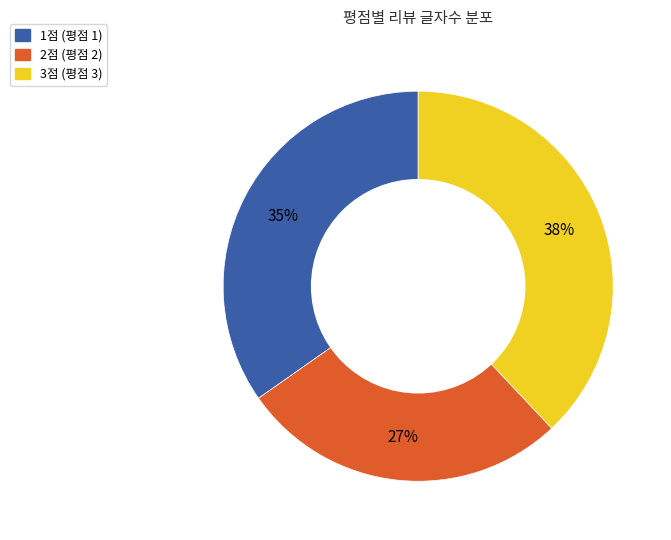

Is there a majority slice in this chart?

No